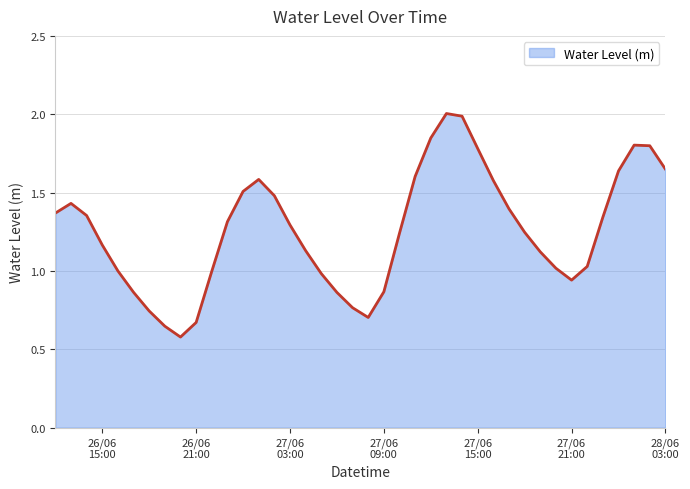

What is the maximum value shown in the chart?

2.0